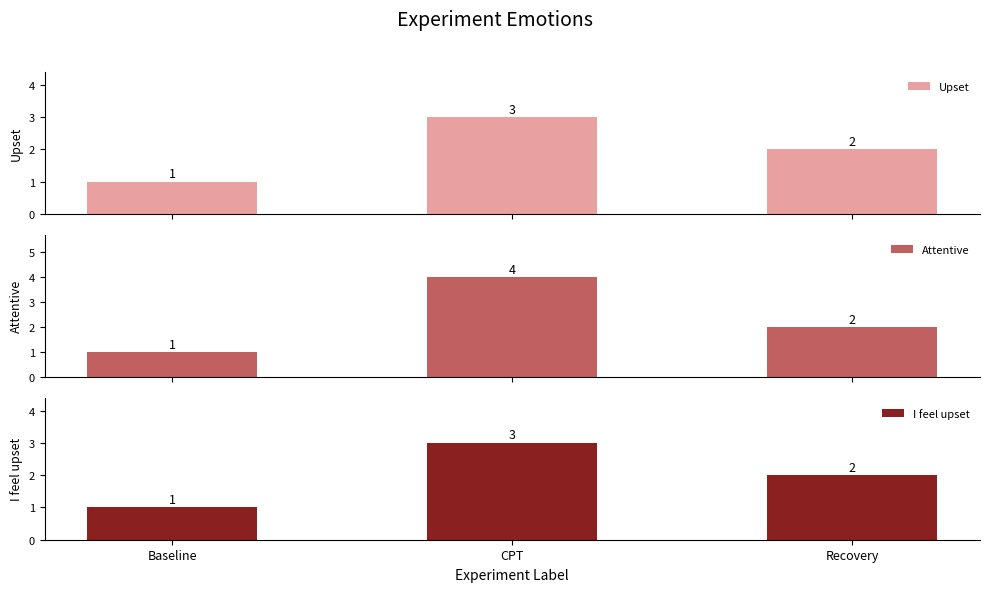

List the labels in order of Attentive value, largest first.

CPT, Recovery, Baseline